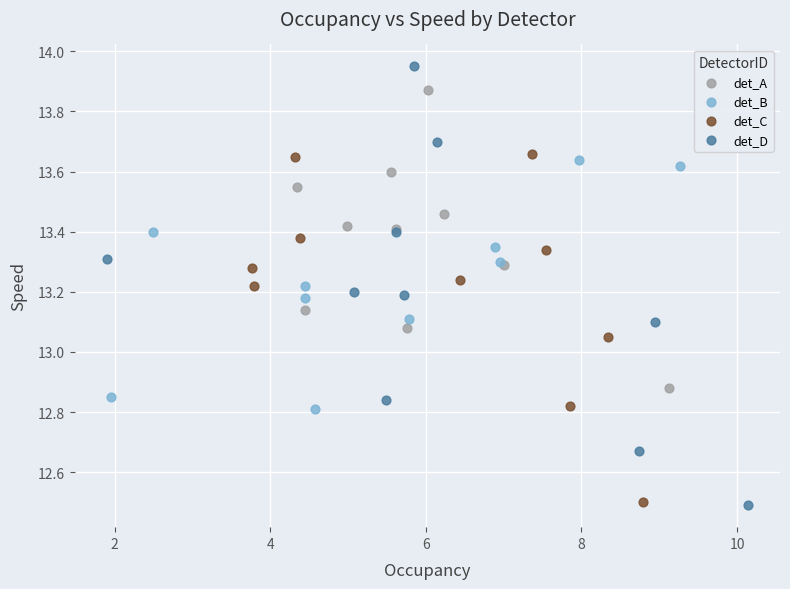

Which series contains the highest Y value?

det_D